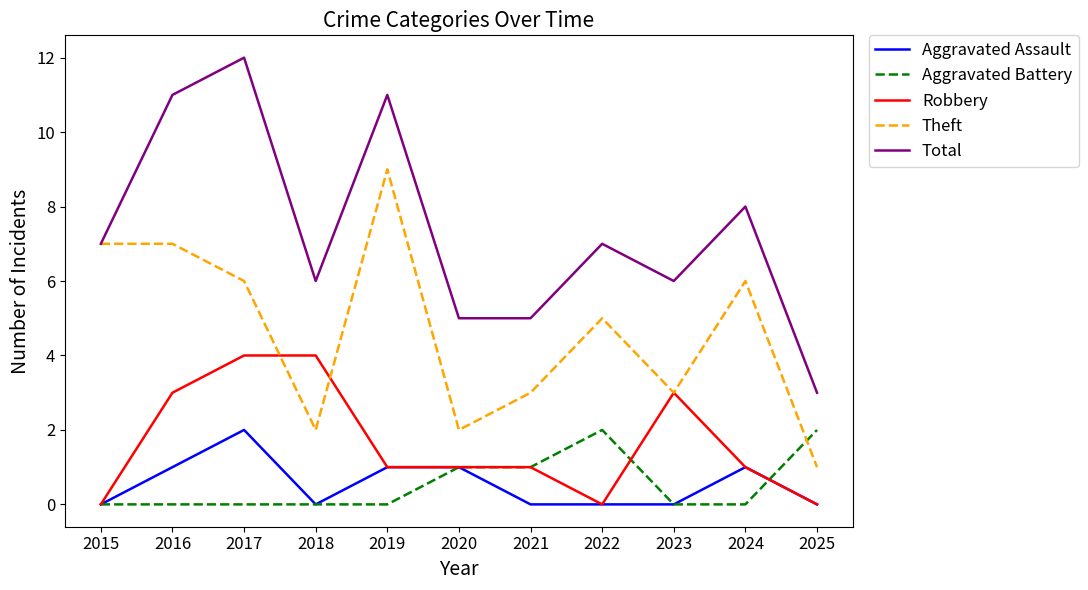

What are all the series names shown in the legend?

Aggravated Assault, Aggravated Battery, Robbery, Theft, Total